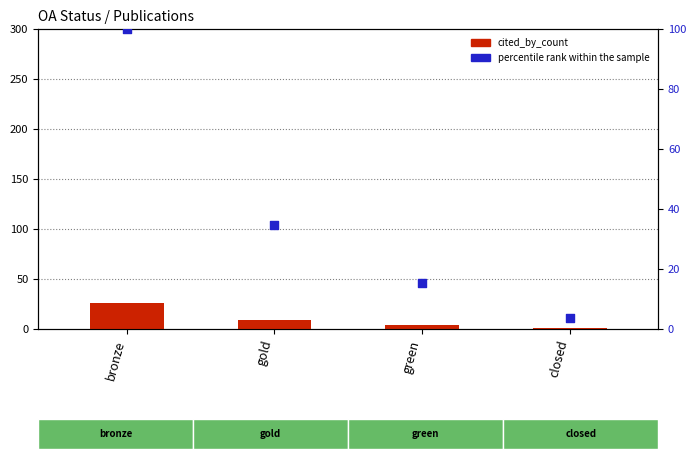

At which category is the sum across all series the highest?

bronze